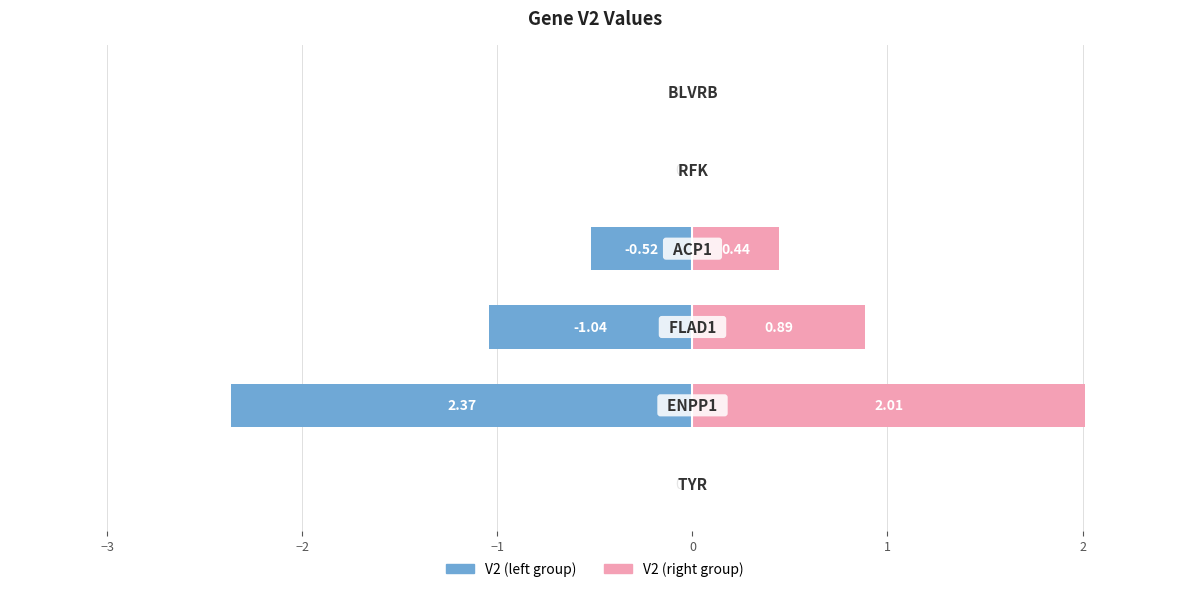

True or false: V2 (right) has a value of 1.4 at −3.

False